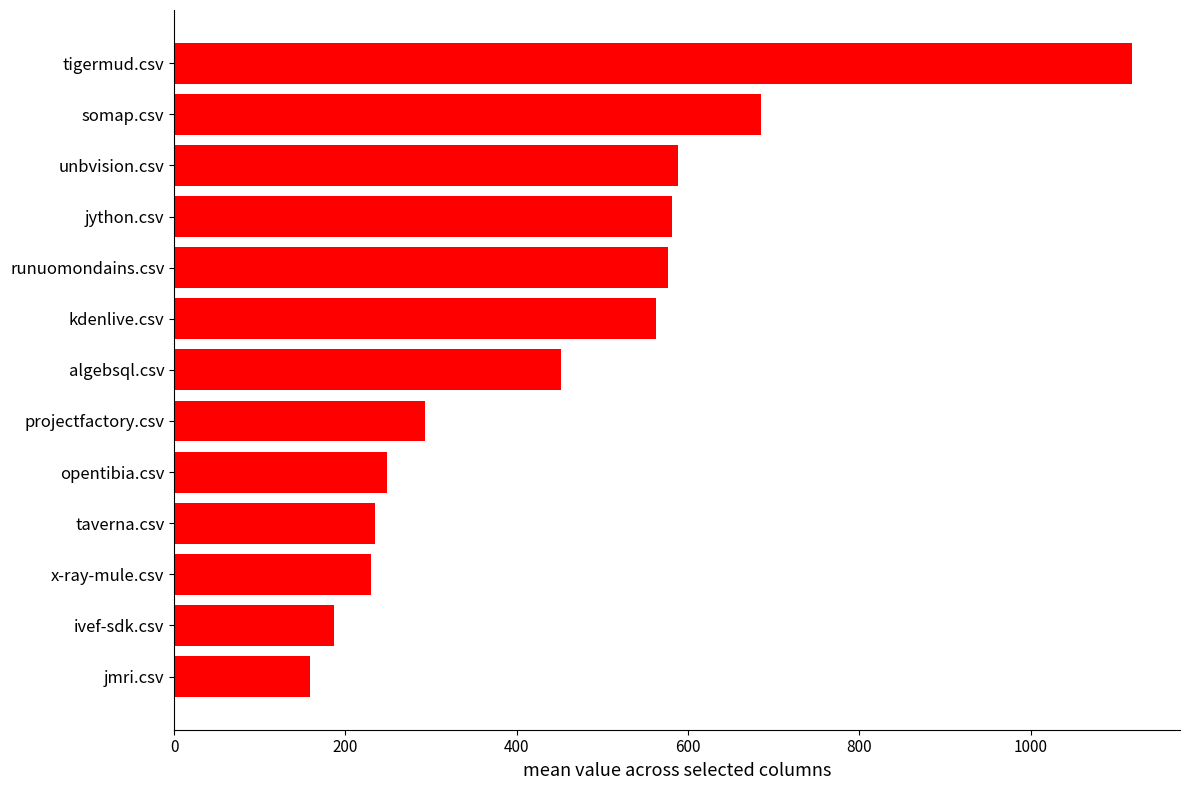

What is the average value?

454.8